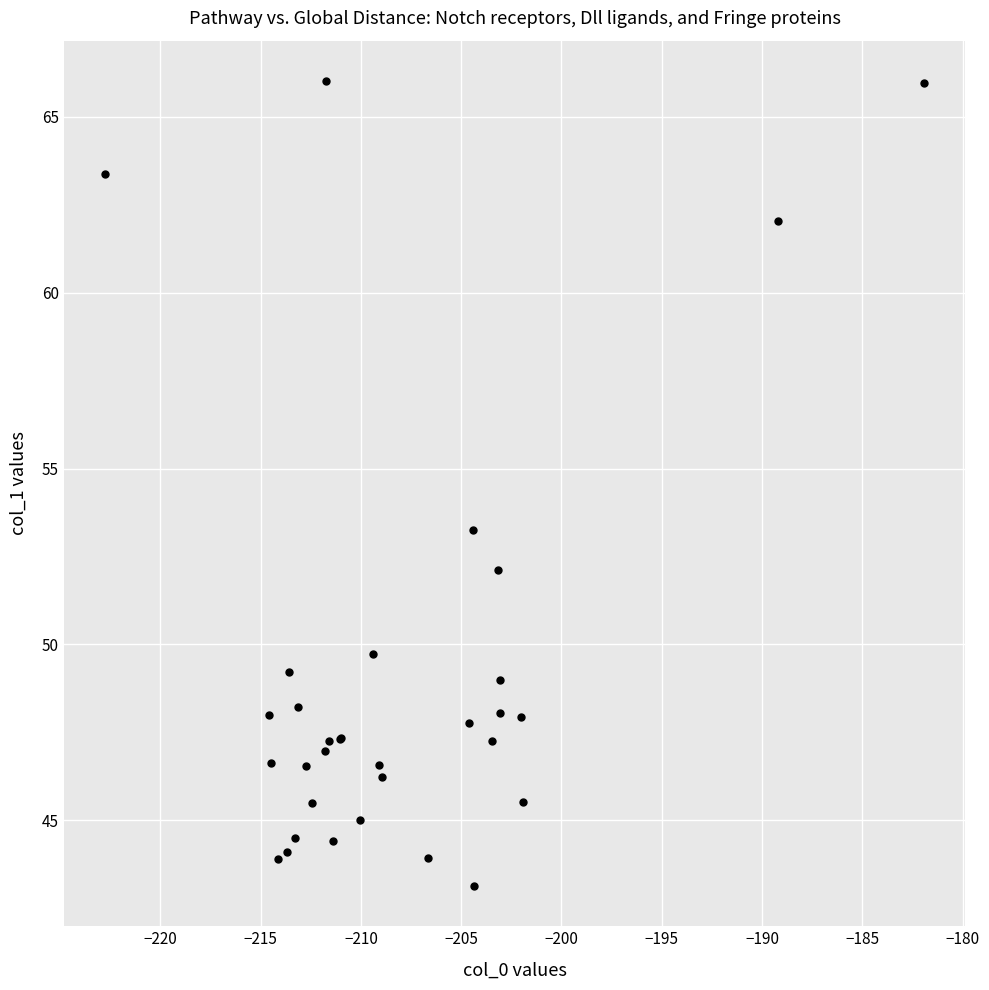

What Y value in the scatter plot is closest to 54?

53.3